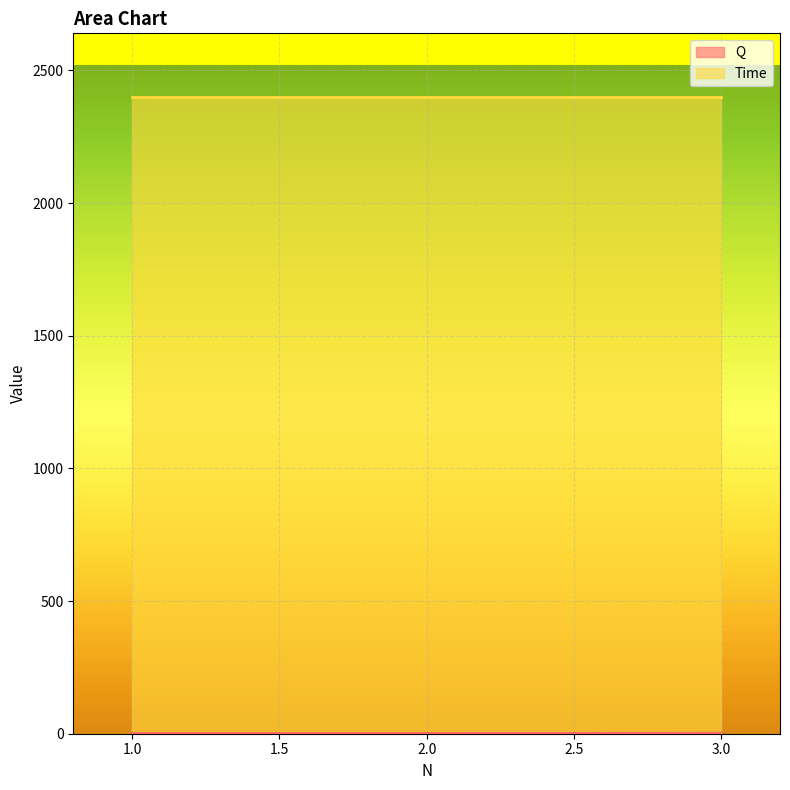

Reading left to right, what are all the values shown in this chart?

1	1	2